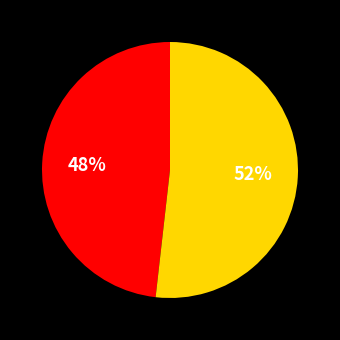

To the nearest percent, what is the difference between the largest and smallest slice percentages?

4%